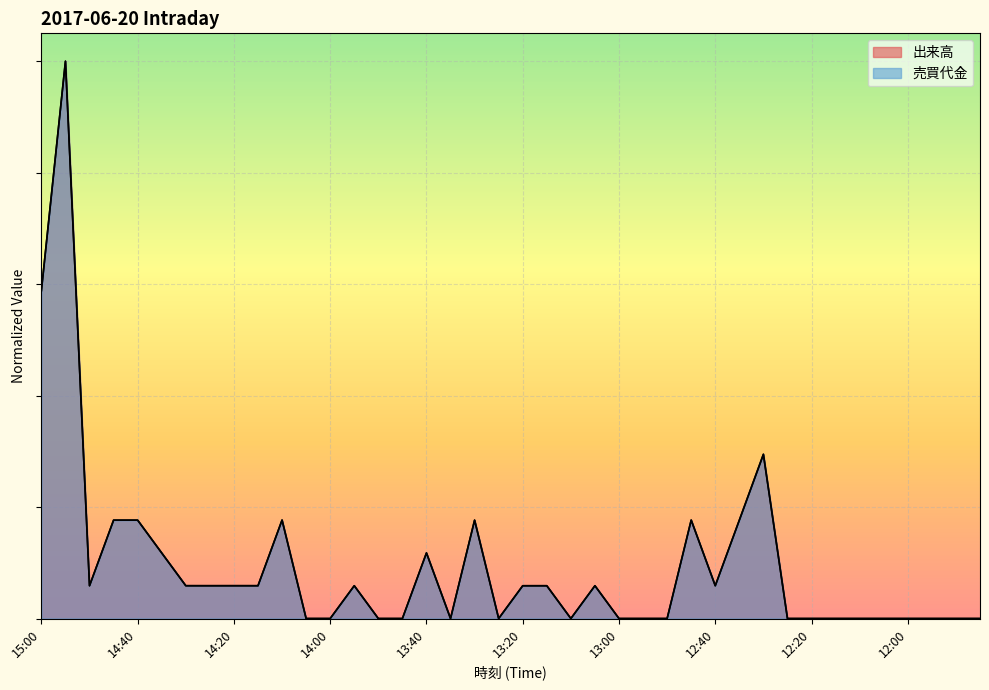

List the series in order of their overall mean, highest first.

売買代金, 出来高